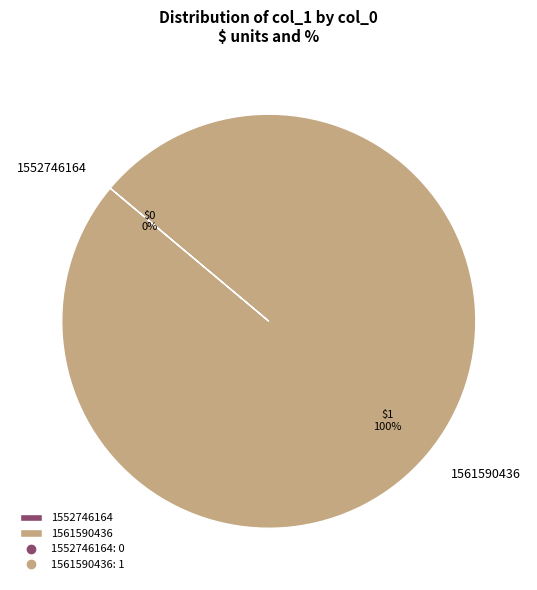

What percentage is the 1561590436 slice, to the nearest percent?

100%